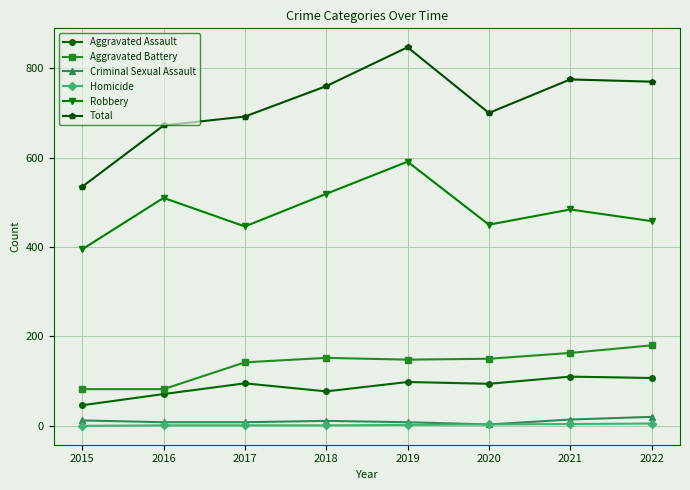

At which category does Robbery reach its first local peak?

2016